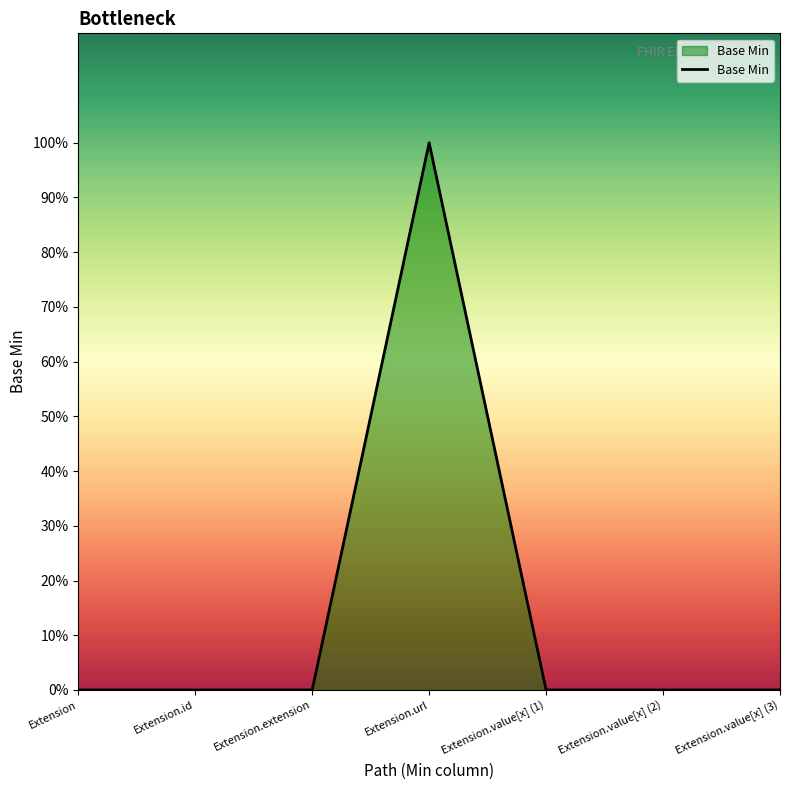

List the labels in order of value, smallest first.

Extension, Extension.id, Extension.extension, Extension.value[x] (1), Extension.value[x] (2), Extension.value[x] (3), Extension.url